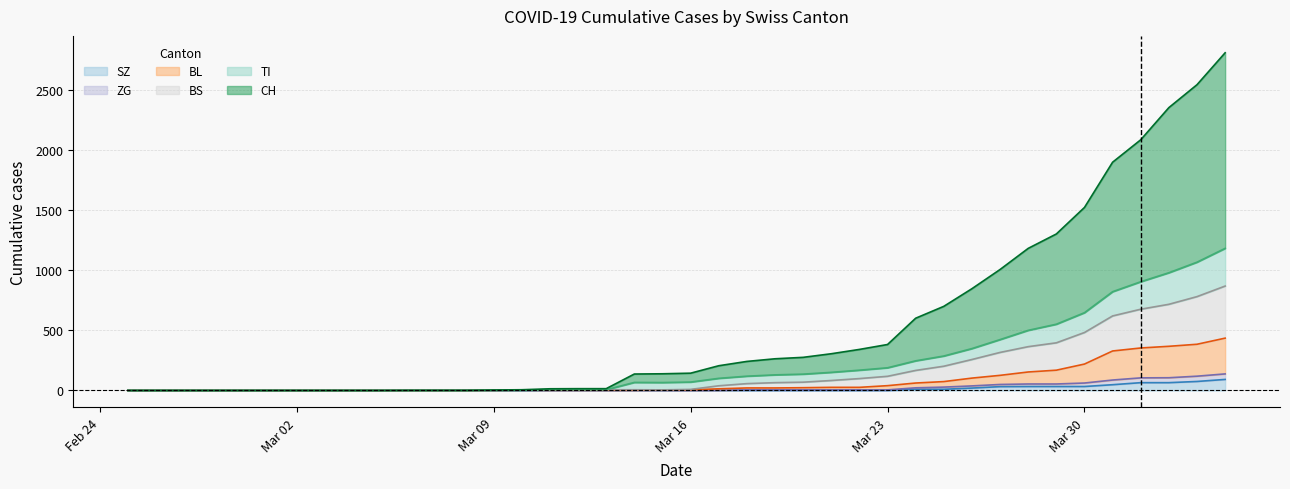

True or false: BS and BL intersect in this chart.

False